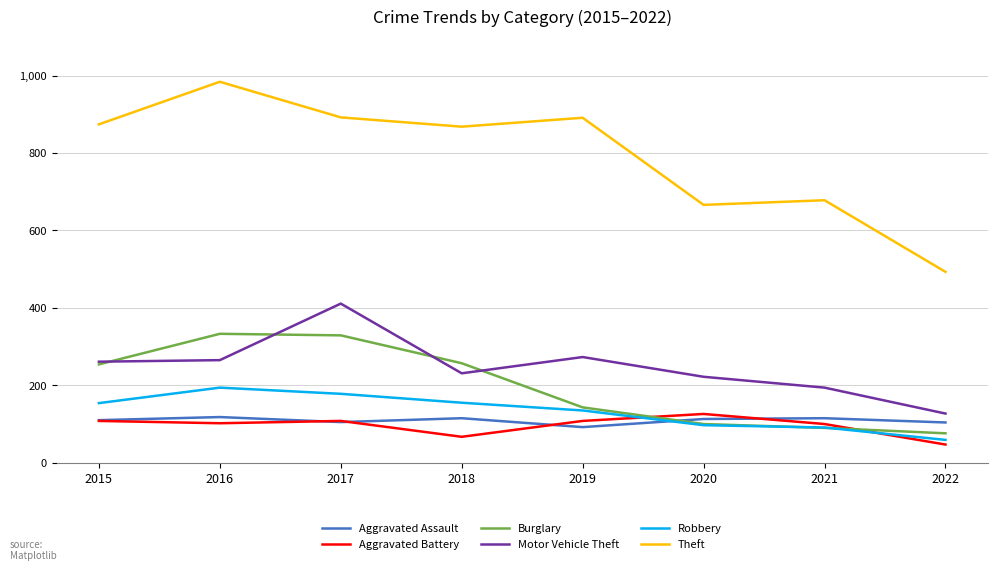

What is the minimum value for Aggravated Assault?

92